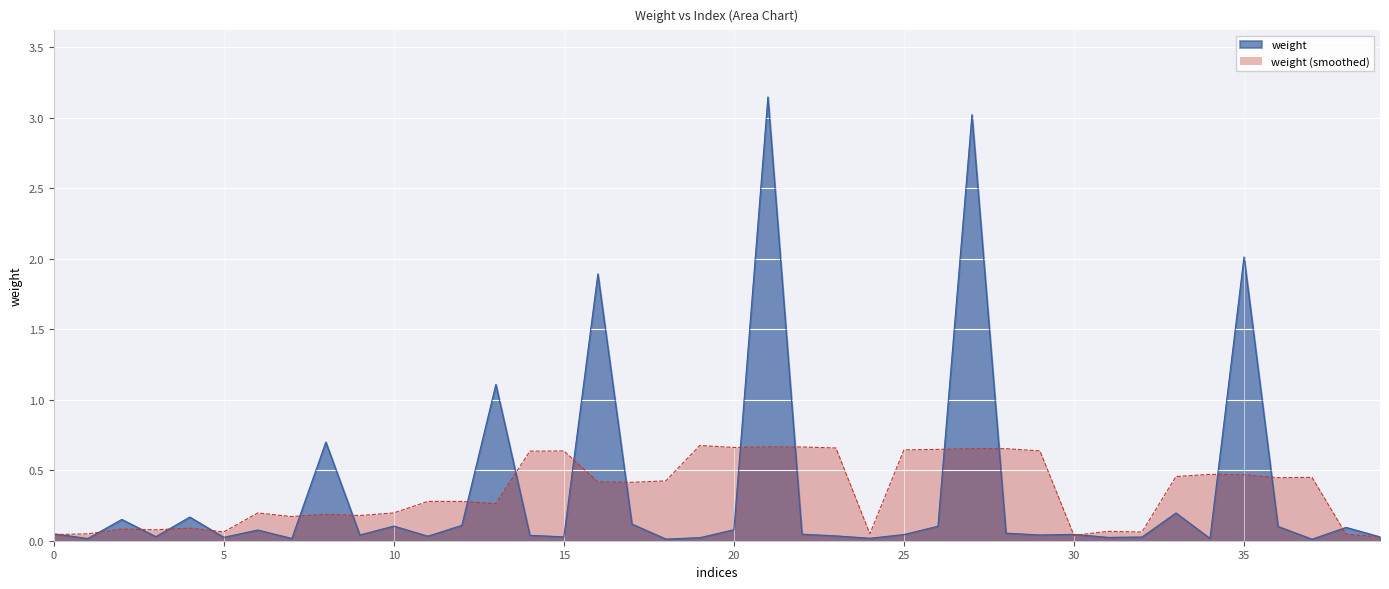

At which category does the data reach its first local peak?

2